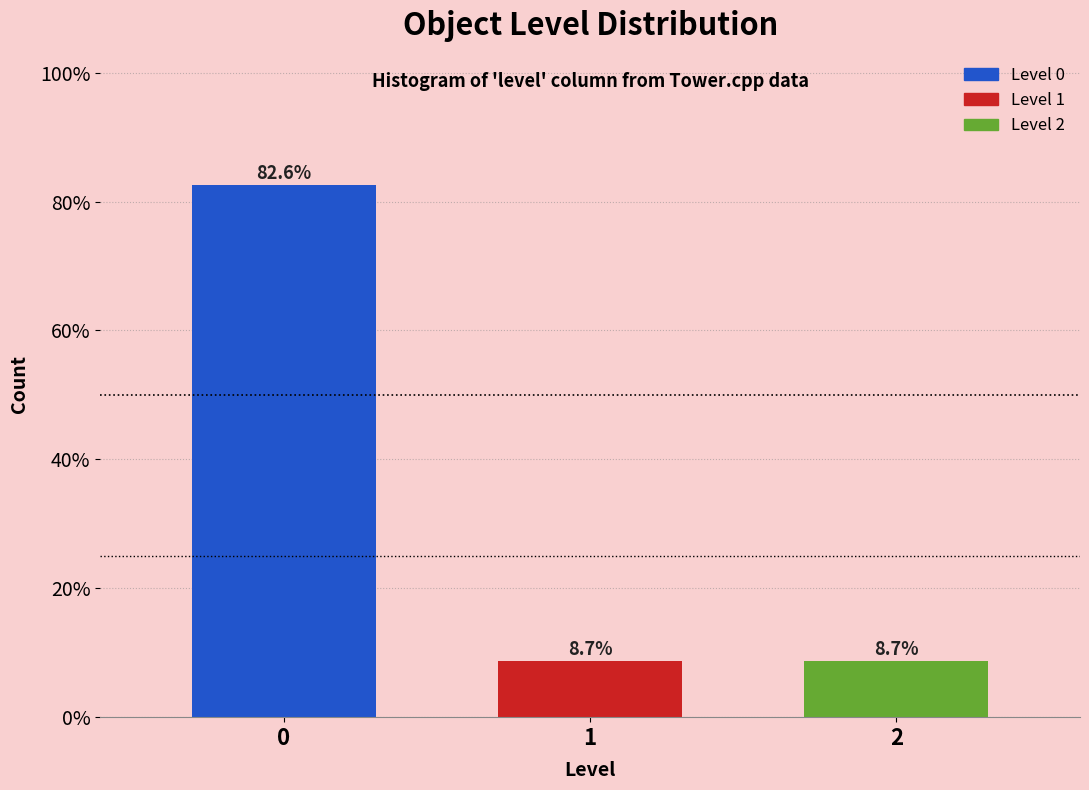

Reading left to right, transcribe all the data shown in this chart.

82.6	8.7	8.7